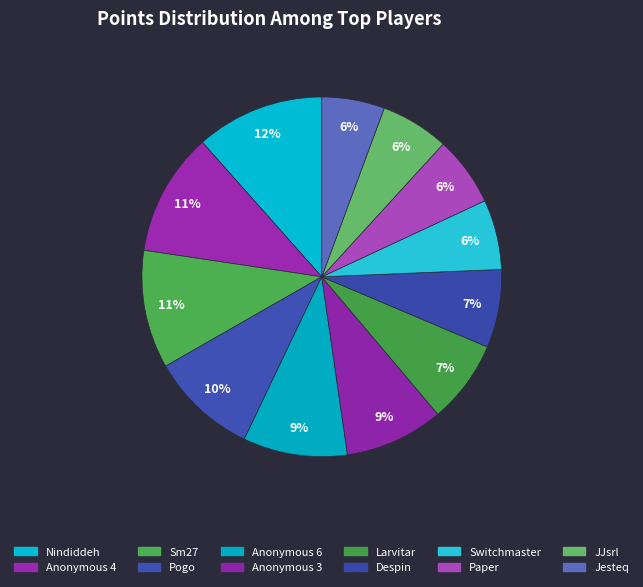

How many slices are in this pie chart?

12